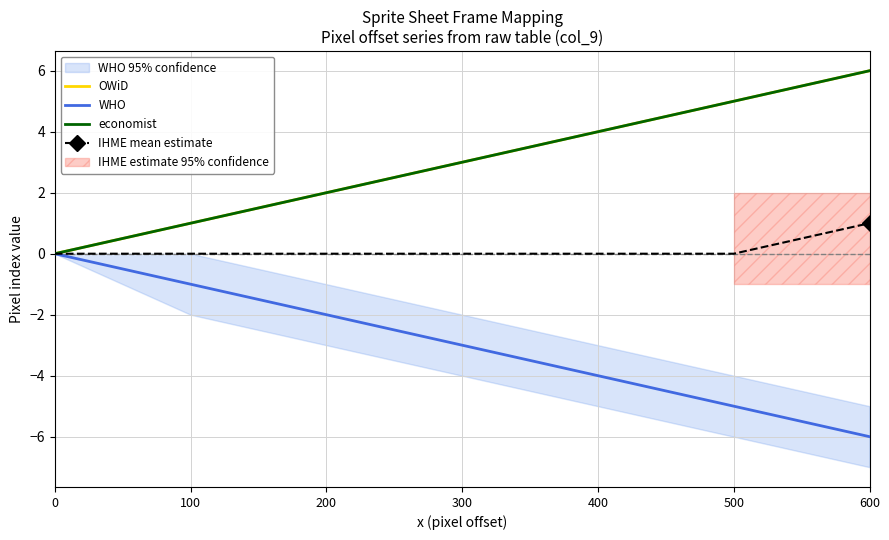

The economist series shows 3 at 300. True or false?

True